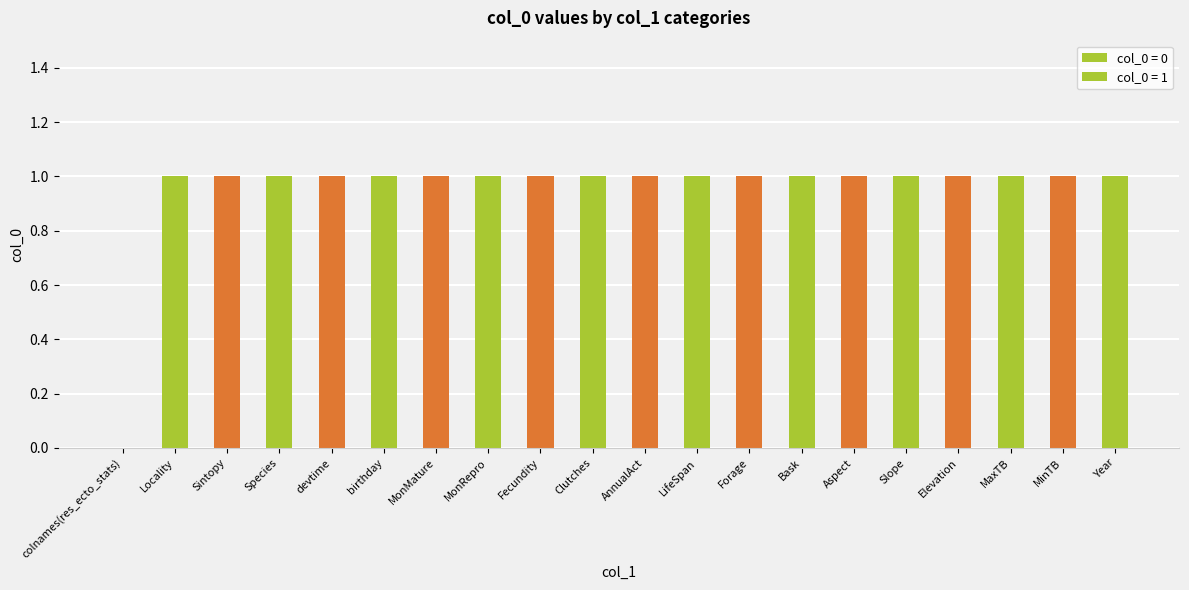

Rank the categories by value from highest to lowest.

Locality, Sintopy, Species, devtime, birthday, MonMature, MonRepro, Fecundity, Clutches, AnnualAct, LifeSpan, Forage, Bask, Aspect, Slope, Elevation, MaxTB, MinTB, Year, colnames(res_ecto_stats)